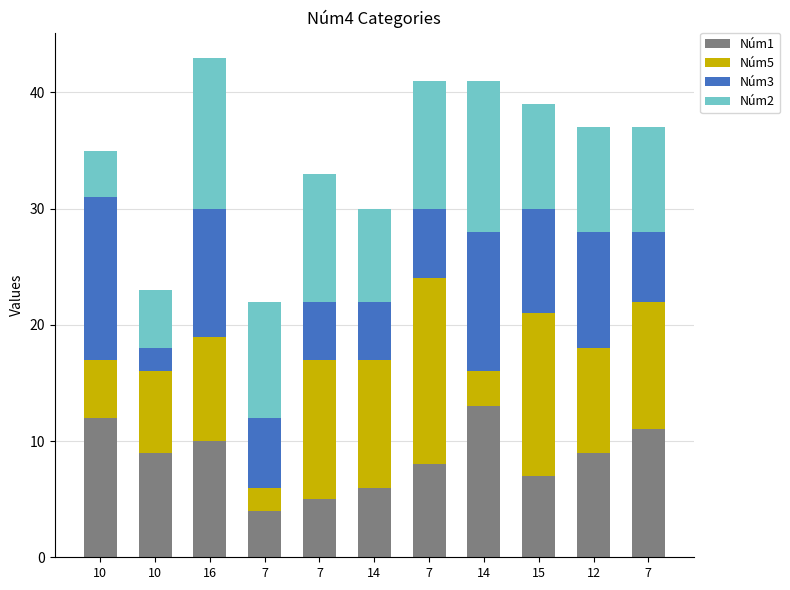

Which series has the largest range (max minus min)?

Núm5